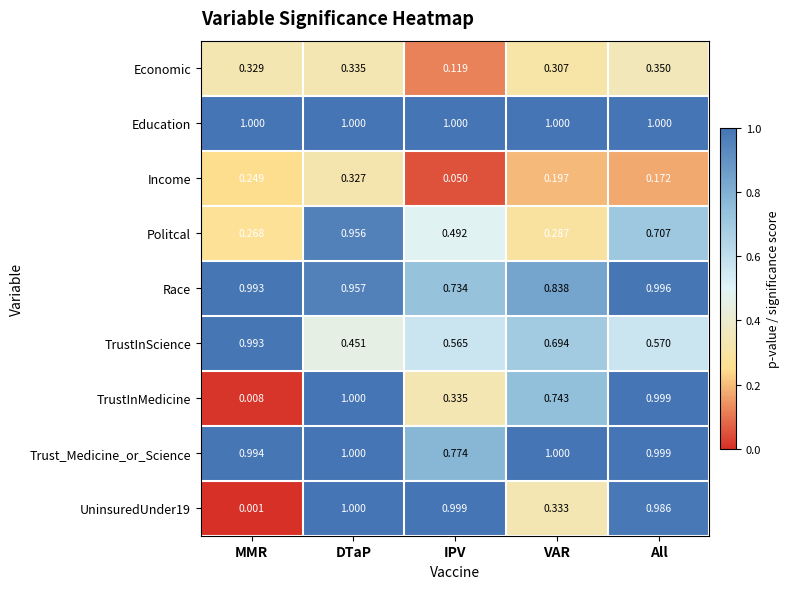

Between DTaP and VAR, which series saw the biggest shift?

Politcal